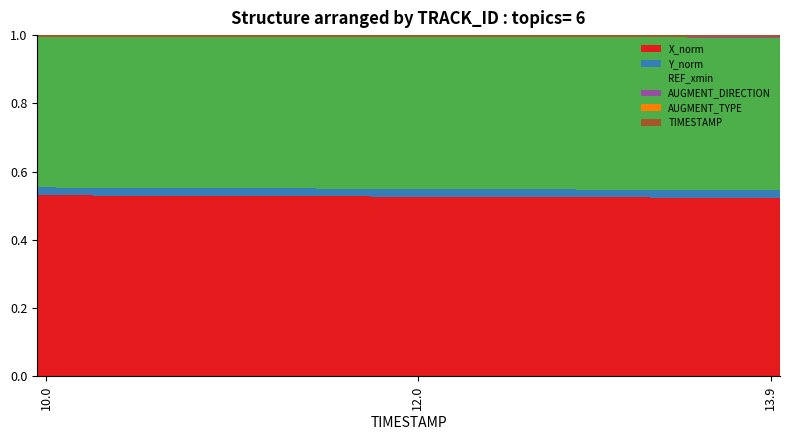

Count the number of data series in this chart.

5